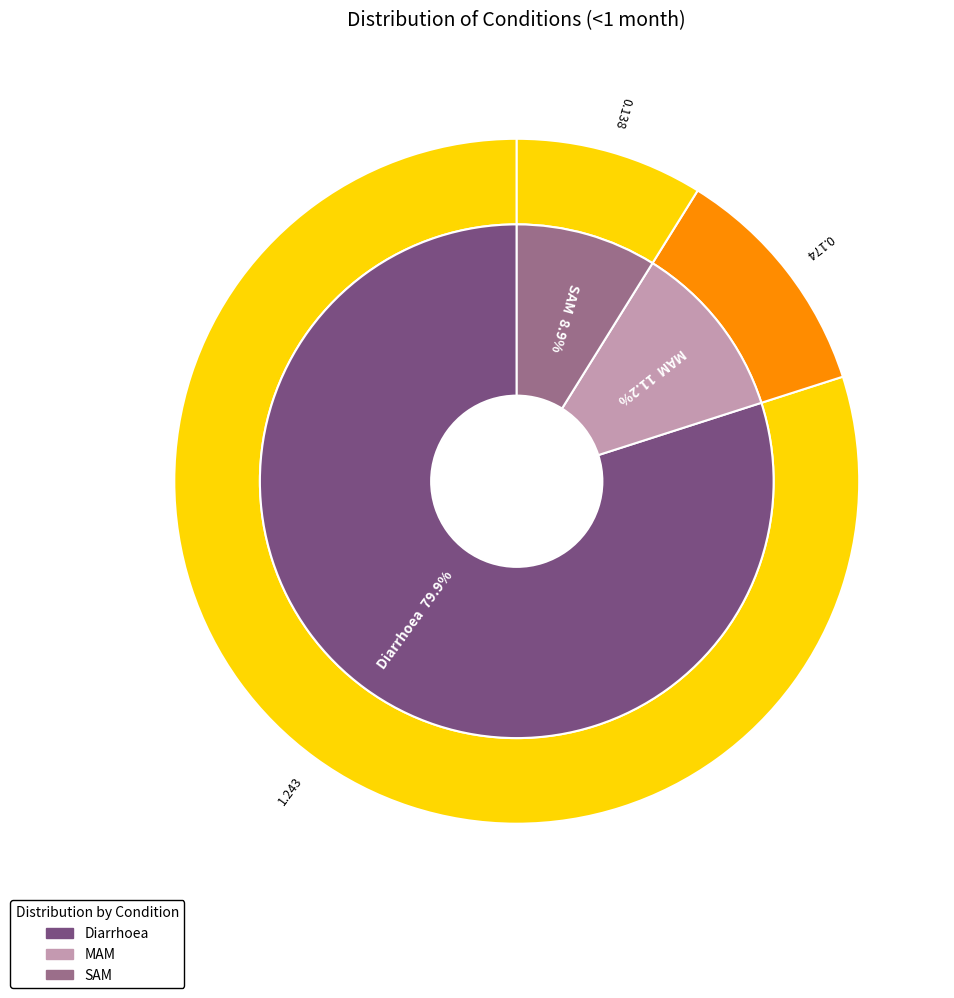

What portion of the pie excludes Diarrhoea?

20.1%